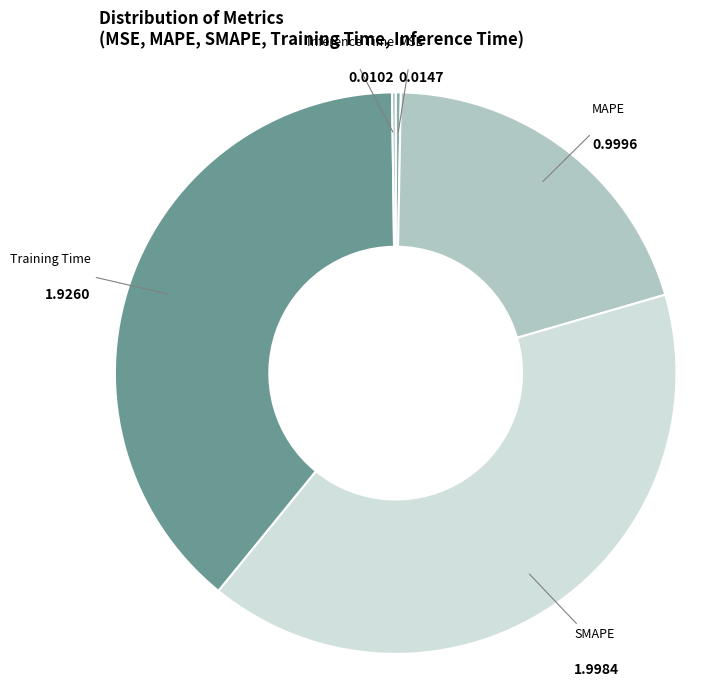

Which category has the biggest portion of the pie?

SMAPE